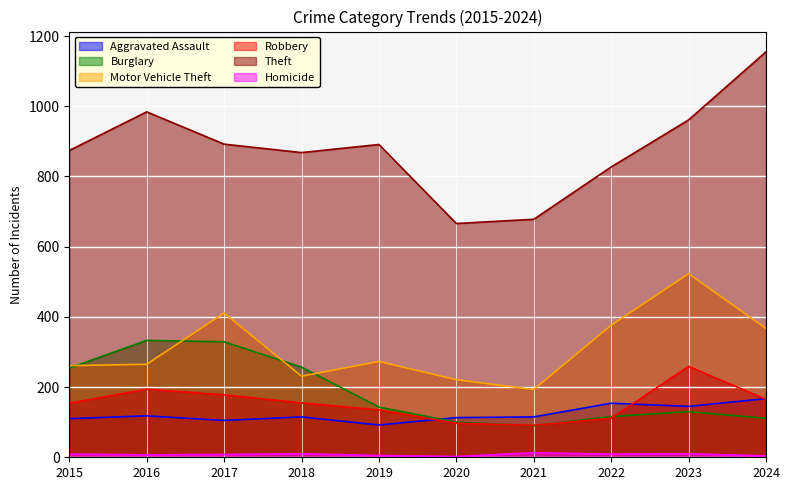

What is the sum of all Robbery values?

1539